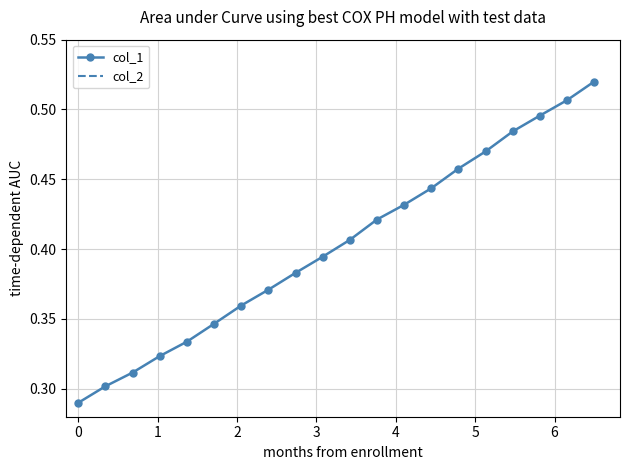

True or false: col_1 has more than 1 interior local peaks.

False